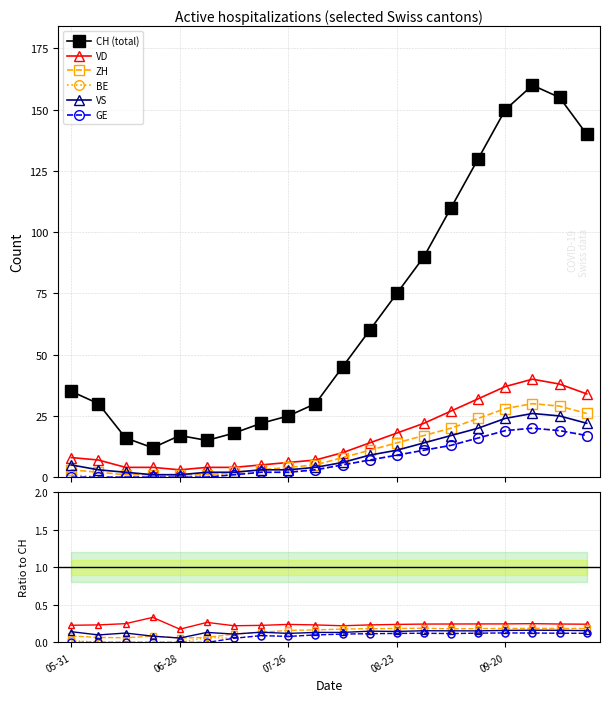

At how many categories does at least one series exceed 76?

7